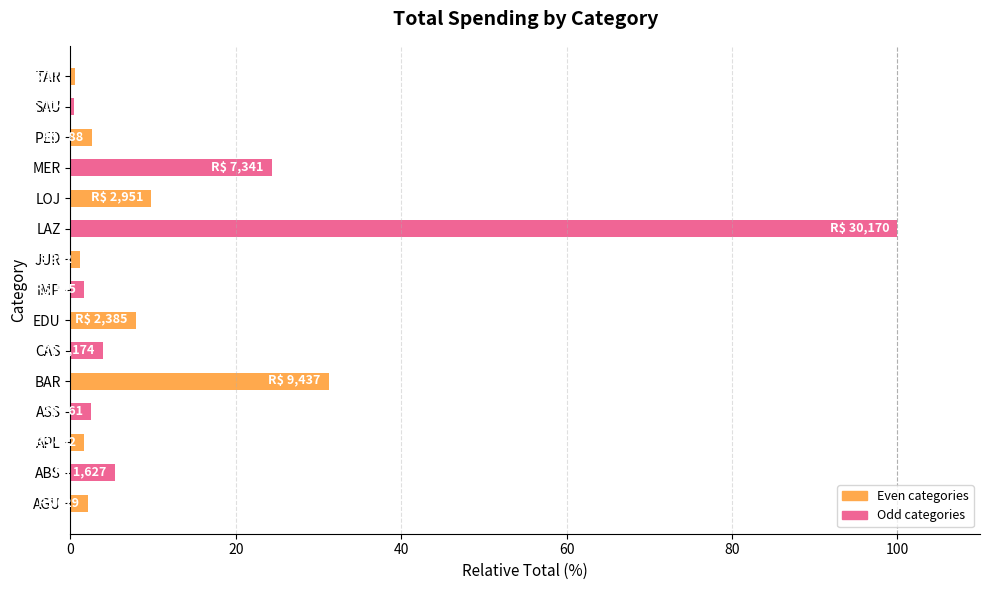

How many bars are there in total?

15